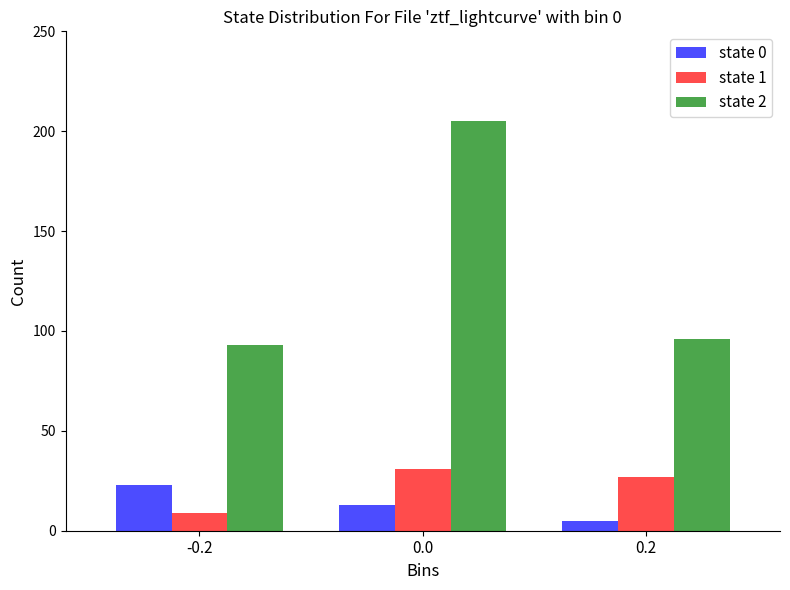

What position from the right is -0.2?

3